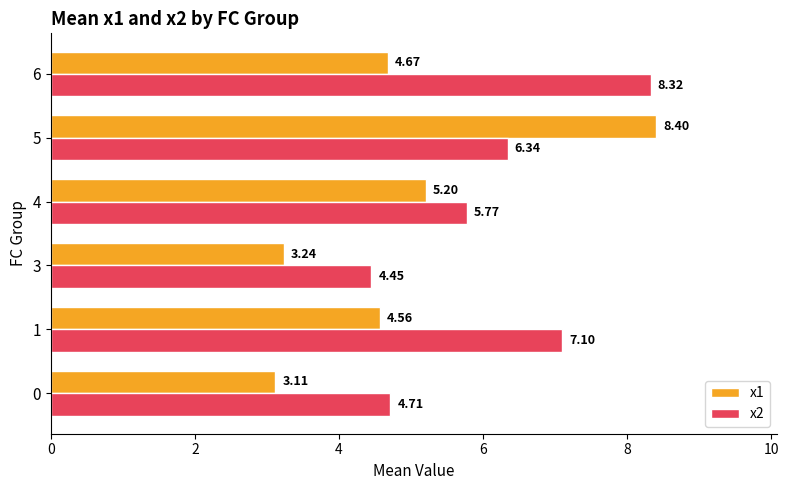

What is the average value of the x1 series?

4.9